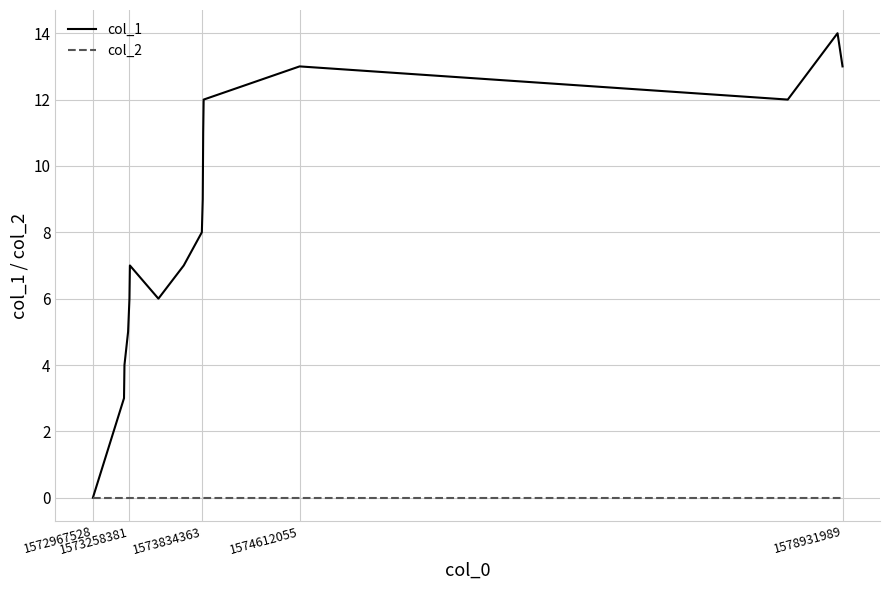

What is the sum of all col_1 values?

130